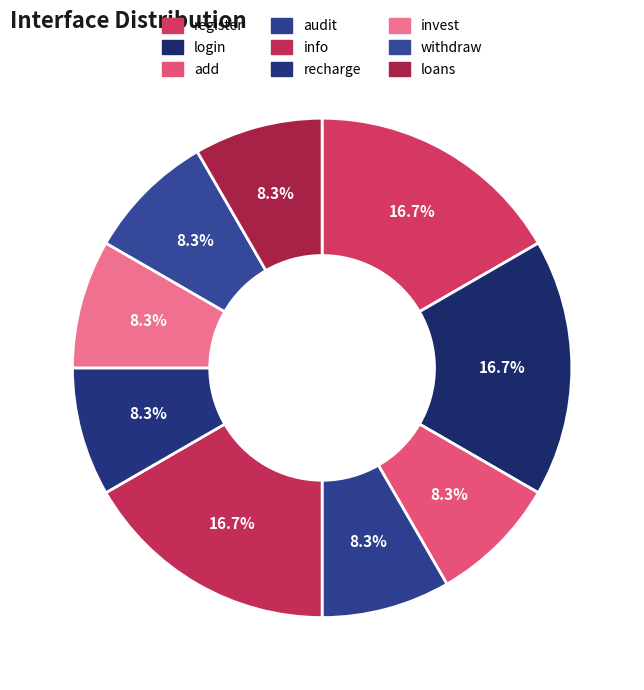

Is there a majority slice in this chart?

No